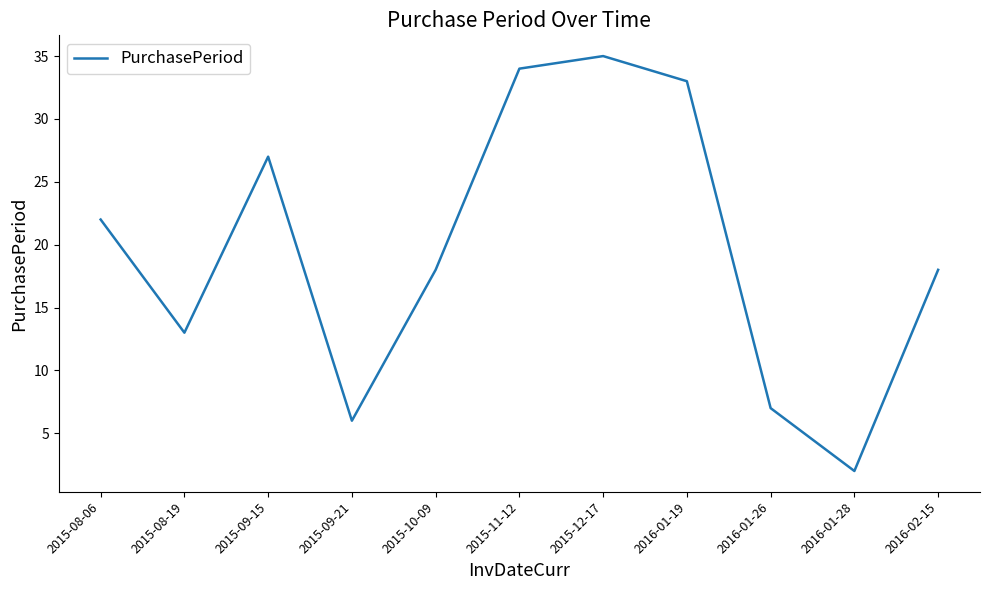

What is the difference between the values at 2015-11-12 and 2016-02-15?

16